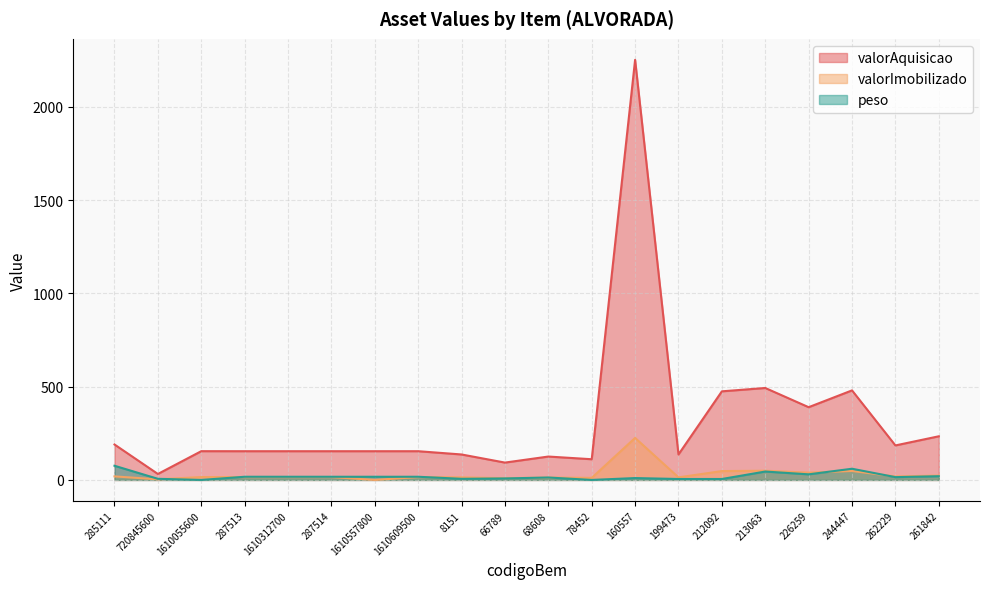

How many lines are shown in the chart?

3